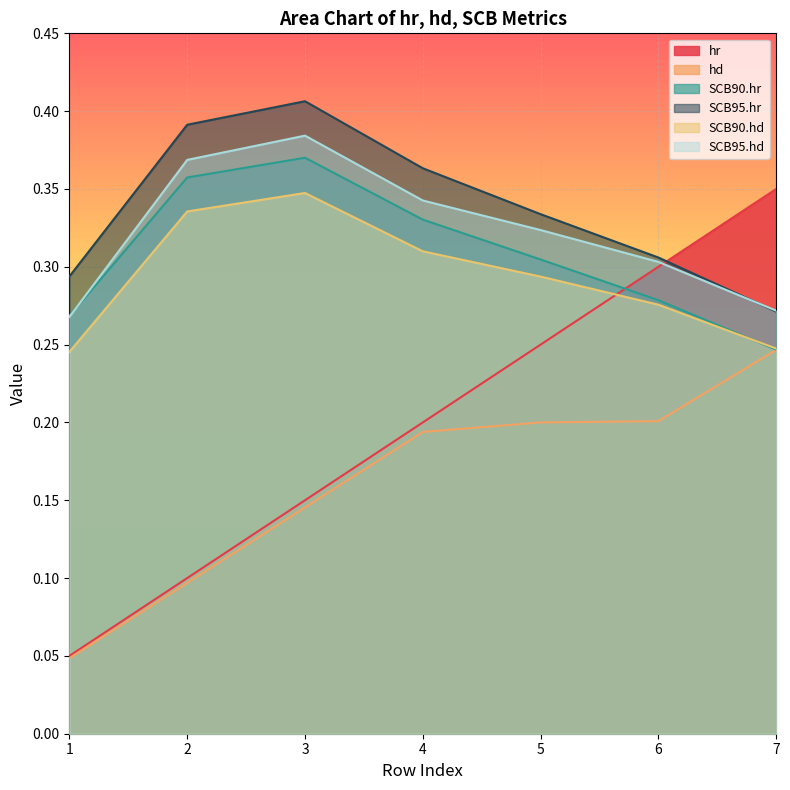

What is the greatest value displayed?

0.4